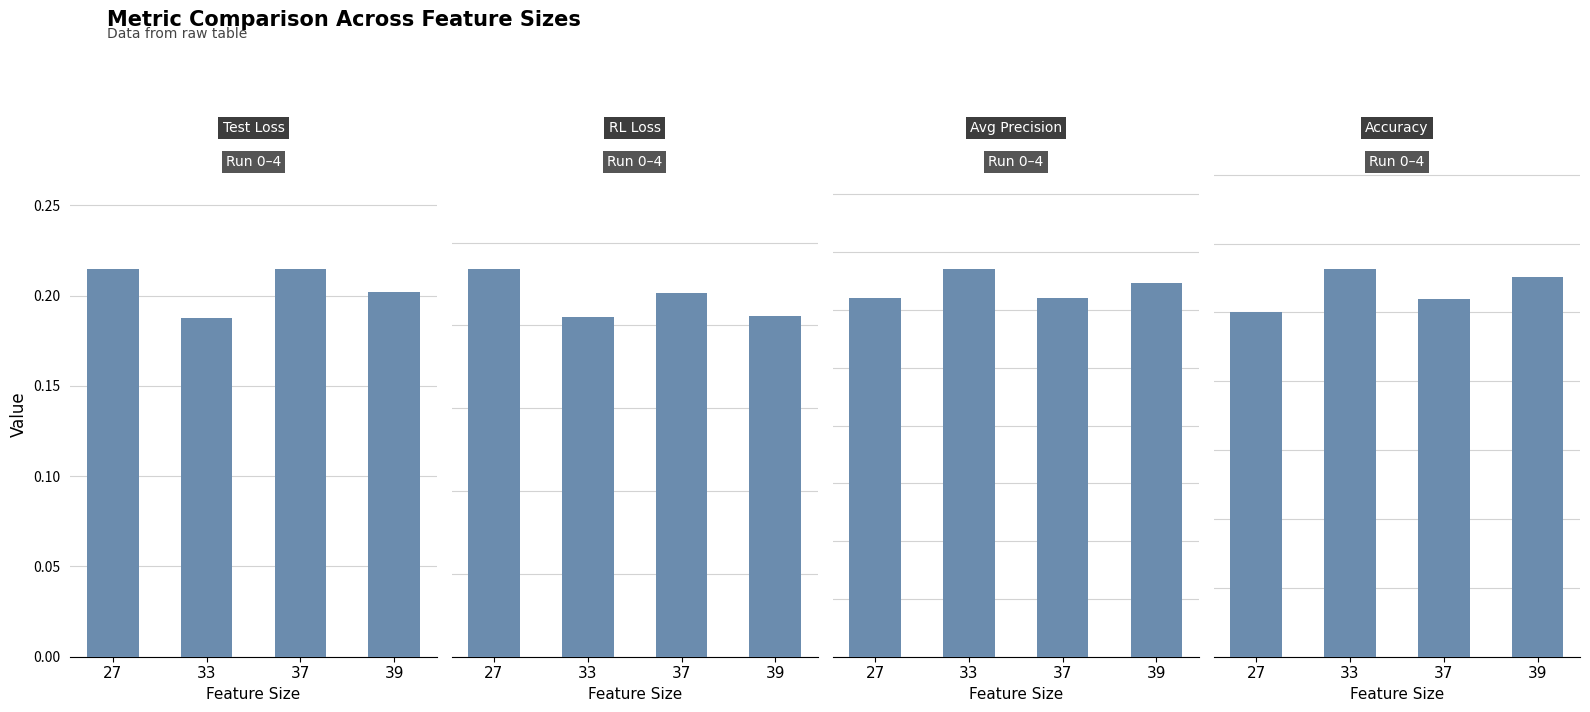

Count the number of data series in this chart.

4